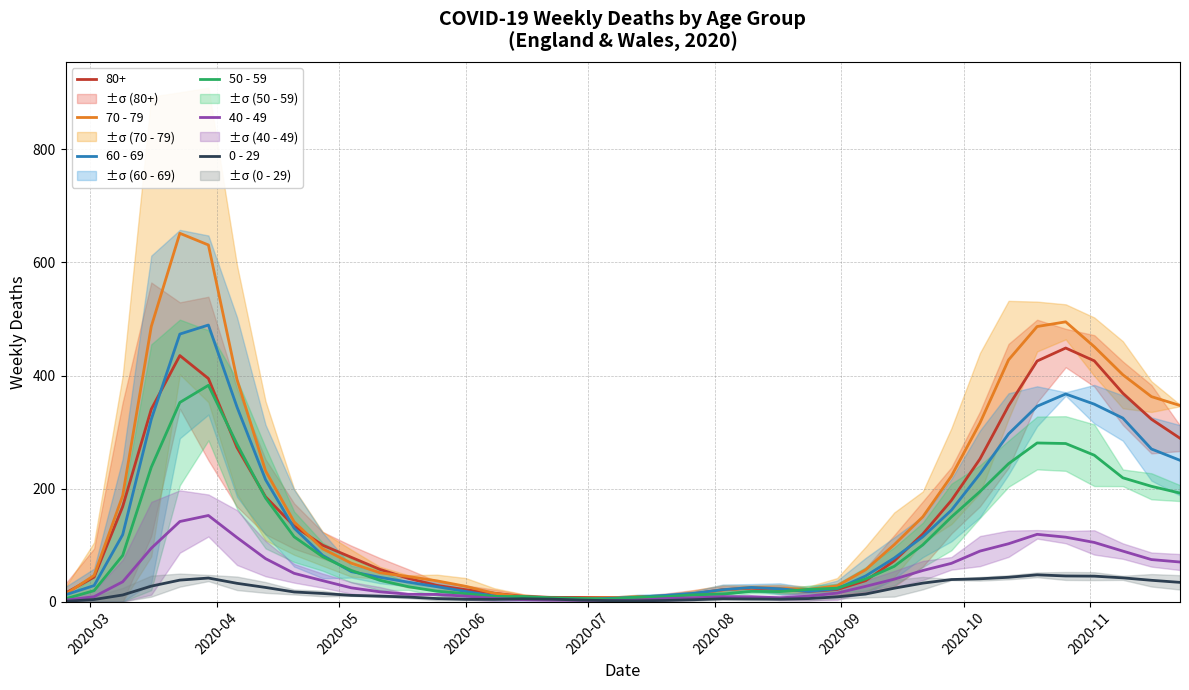

What position from the right is 2020-07?

36